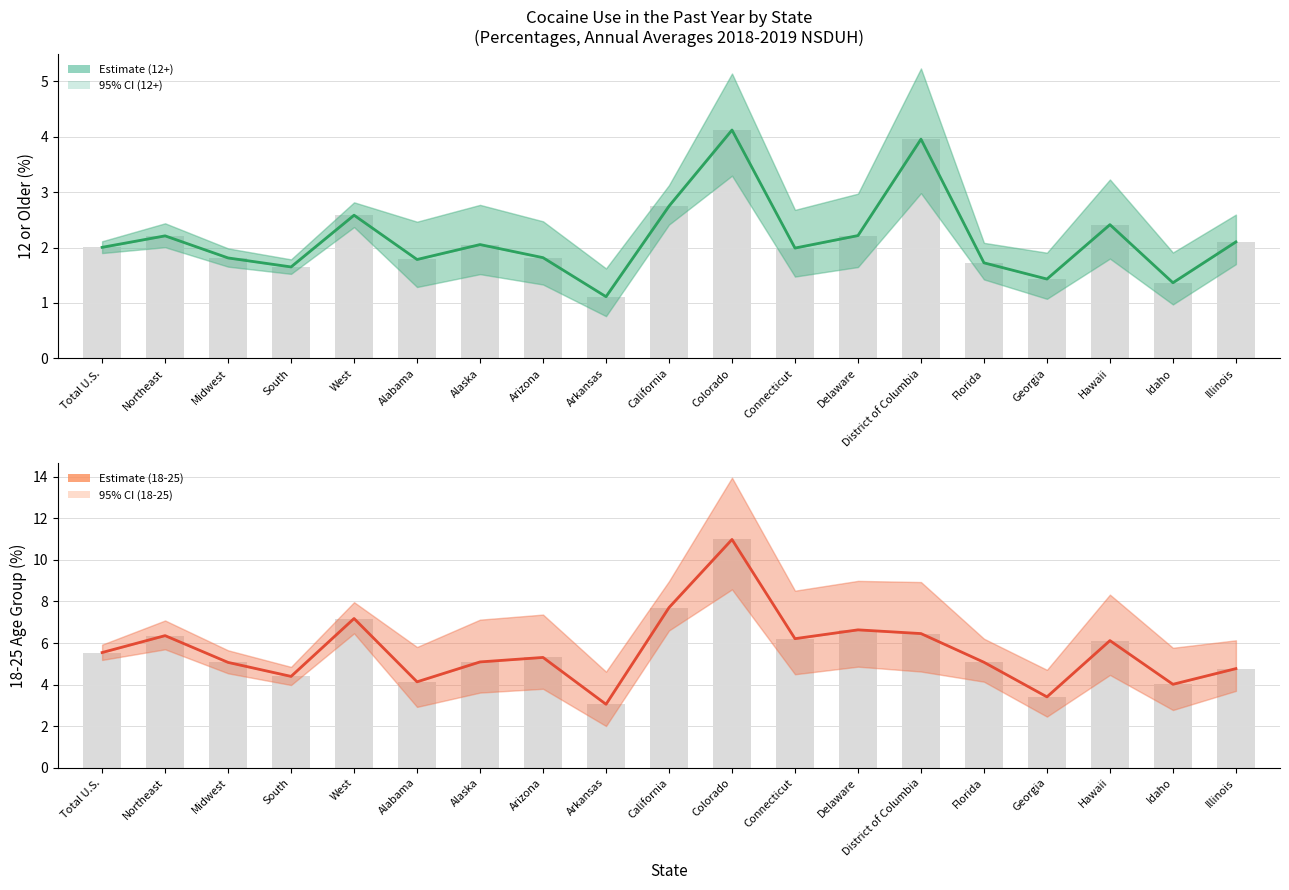

Is it true that 18-25 Estimate equals 6.4 at Idaho?

False